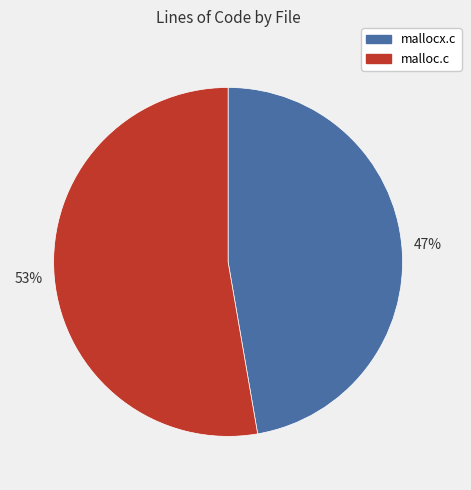

Which category has the biggest portion of the pie?

malloc.c